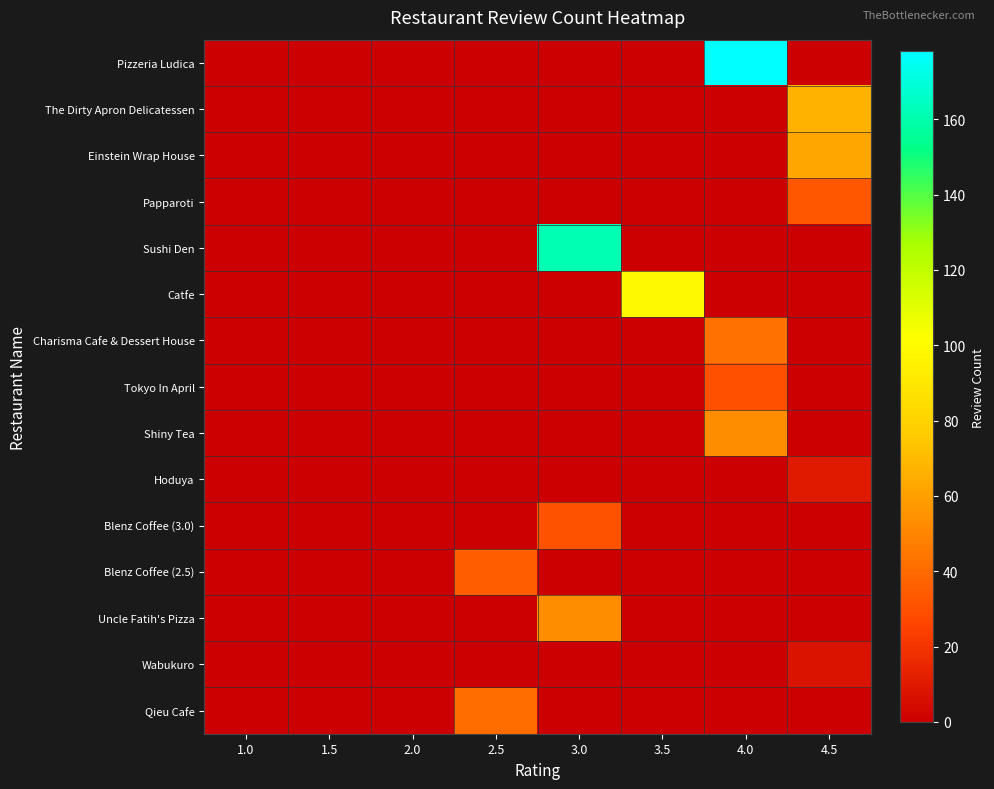

What is the total value across all series at 4.5?

179